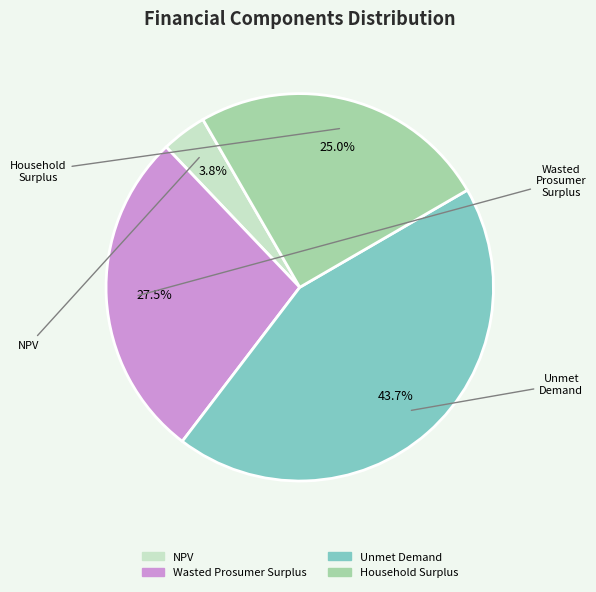

Which slice is the largest?

Unmet Demand